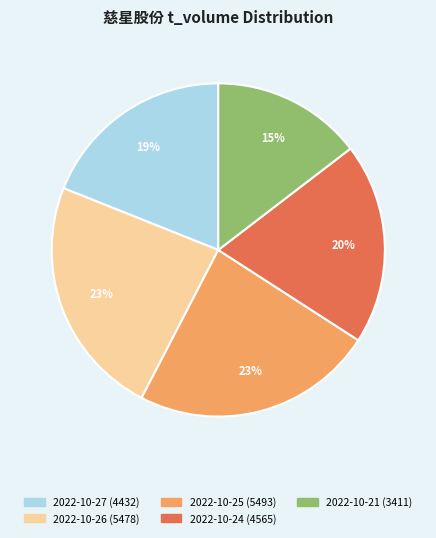

What is the smallest slice in the pie chart?

2022-10-21